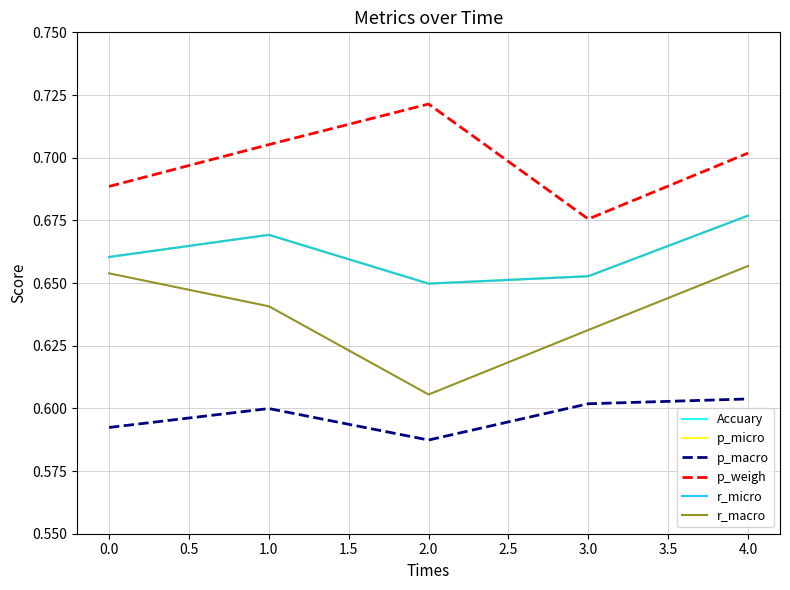

How many lines are shown in the chart?

6